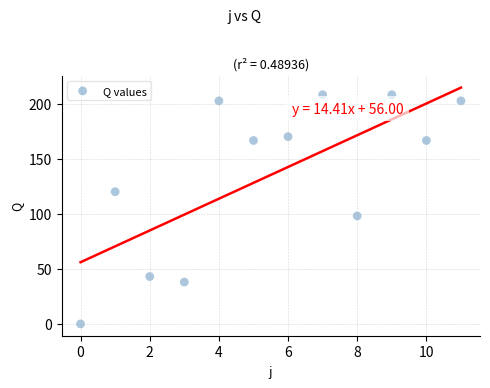

What Y value in the scatter plot is closest to 104?

98.0